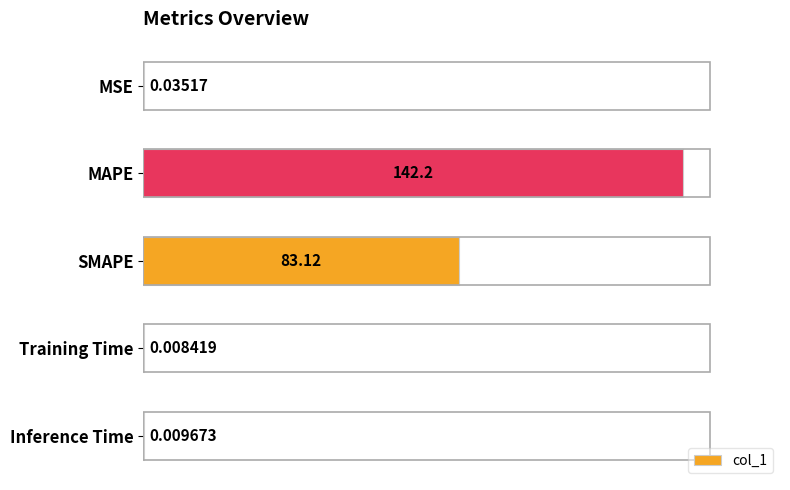

Between MAPE and MSE, which is larger?

MAPE